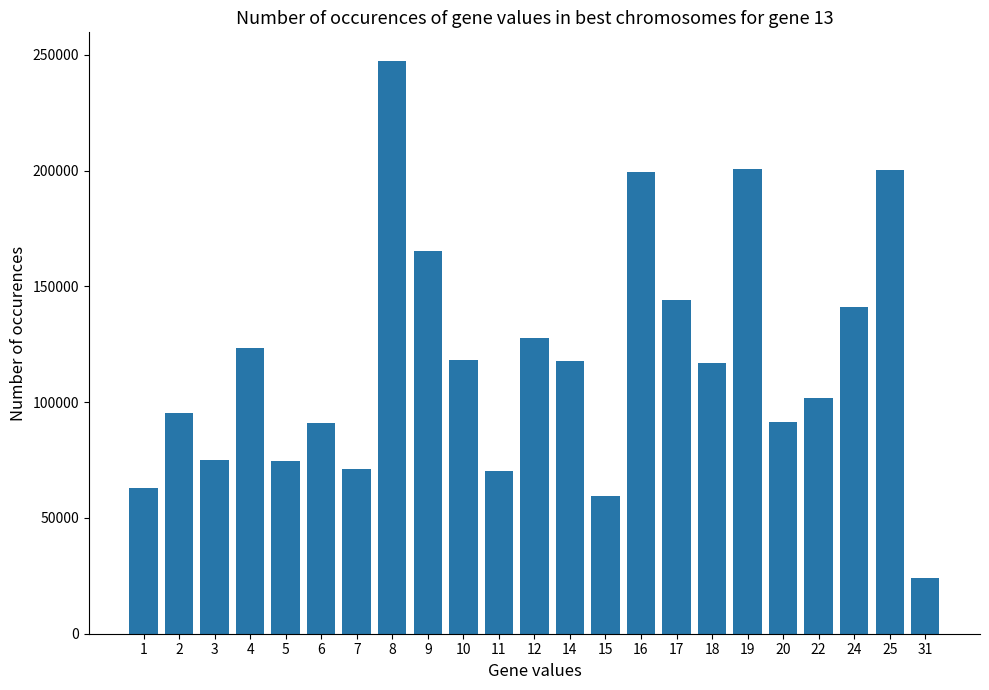

What is the approximate value at 11, to the nearest 10?

70470